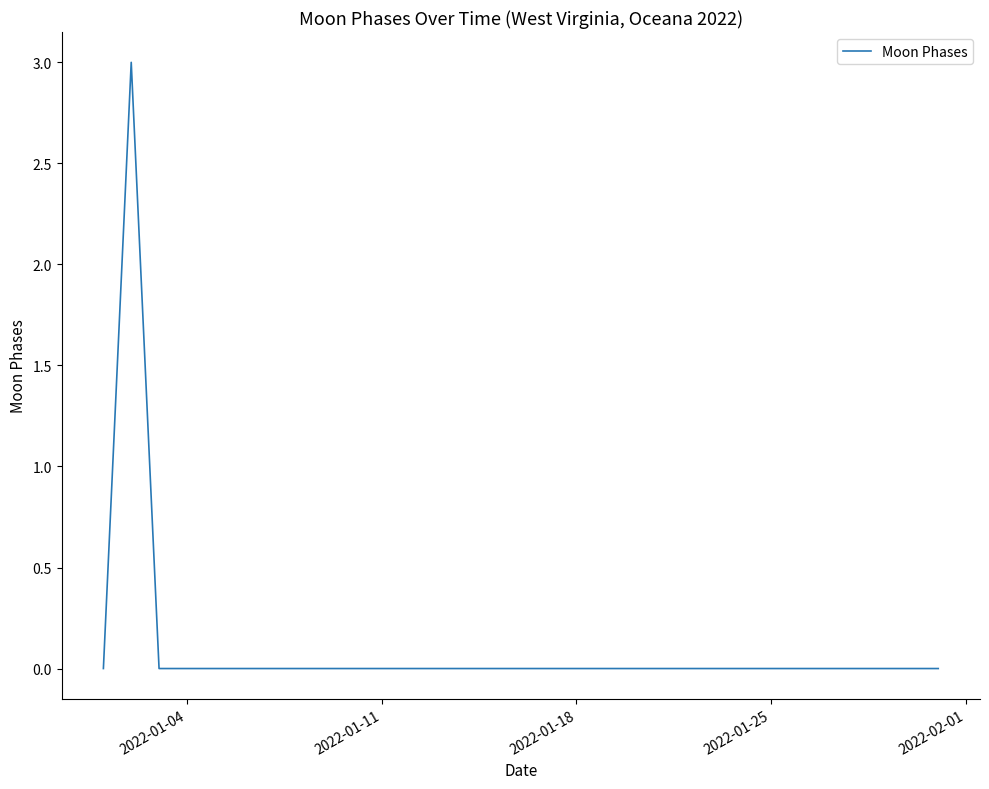

What is the greatest value displayed?

3